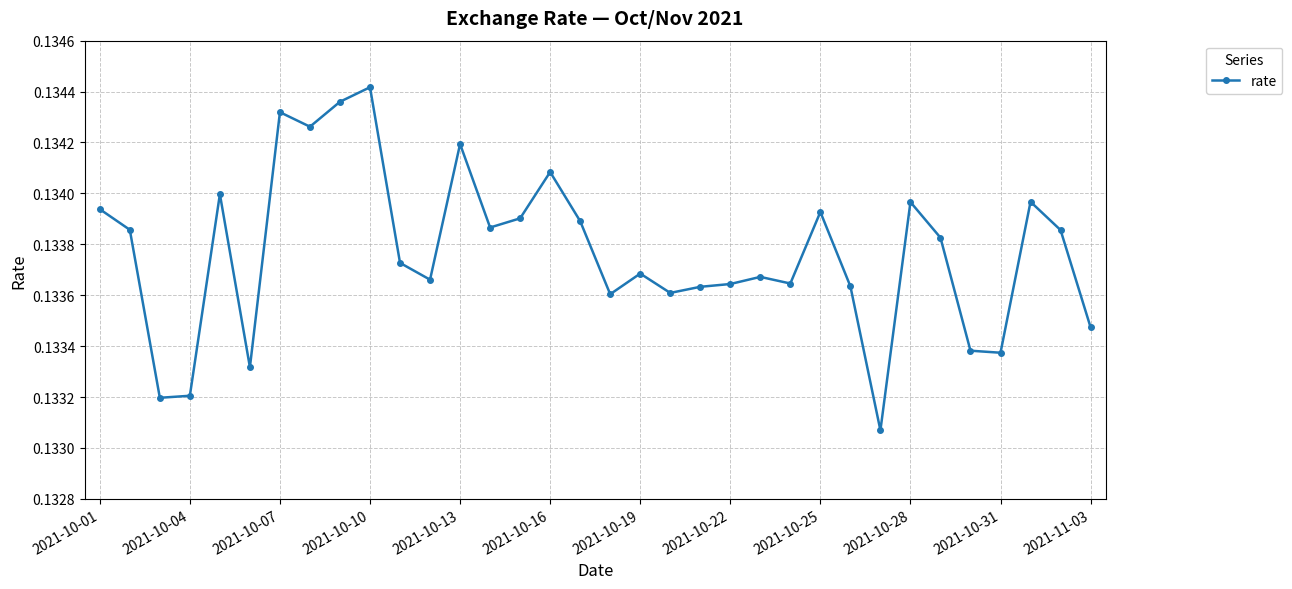

What is the sum of all values?

4.5